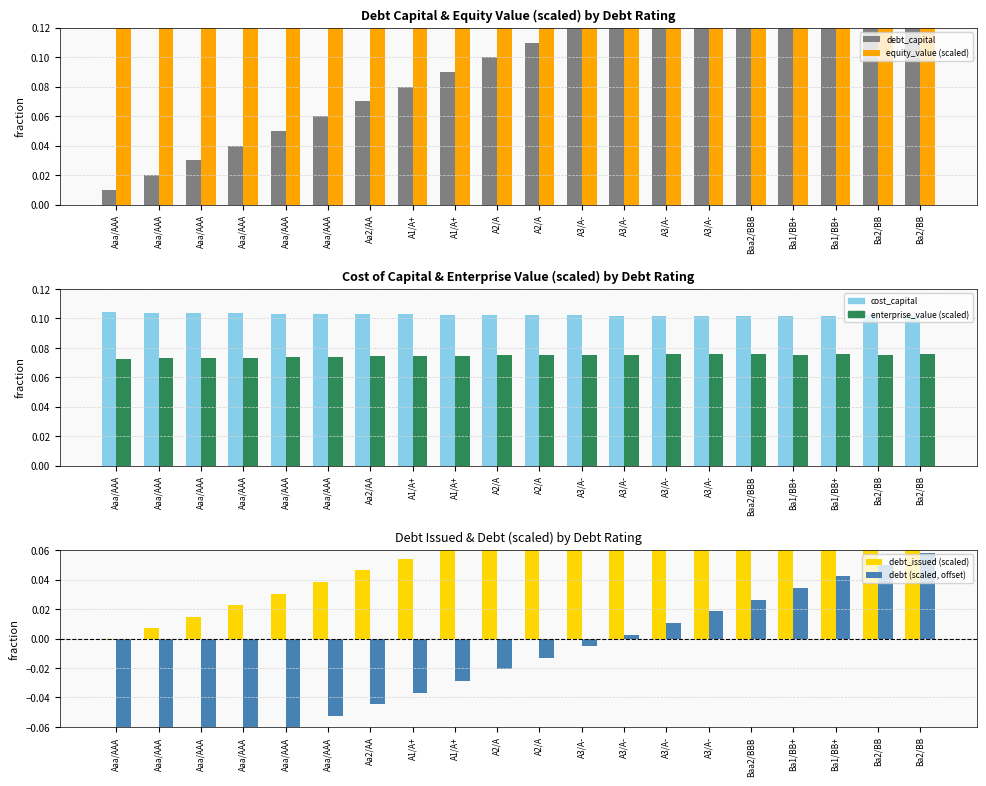

Where is cost_capital nearest to the value 0?

A3/A-